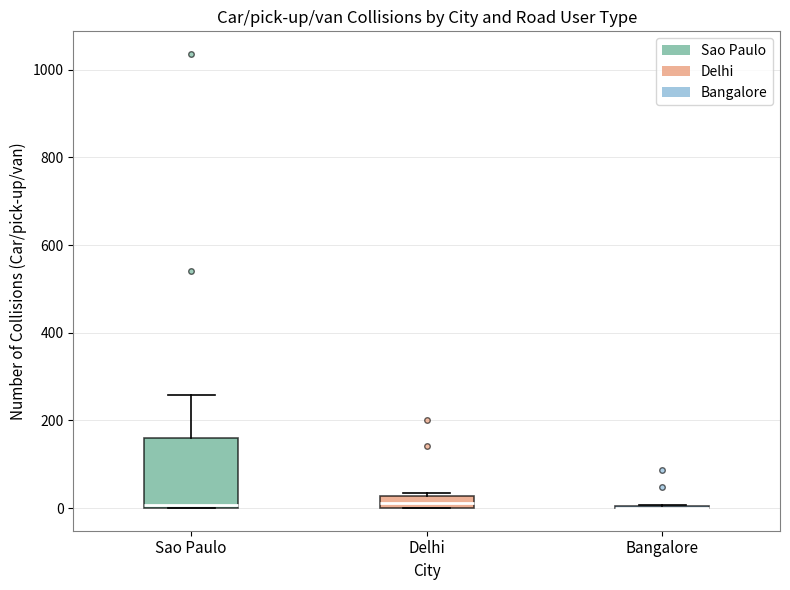

Where does the upper whisker of the box for Sao Paulo end on the y-axis? The values are not printed on the chart, so give them approximately, as read against the axis.

260